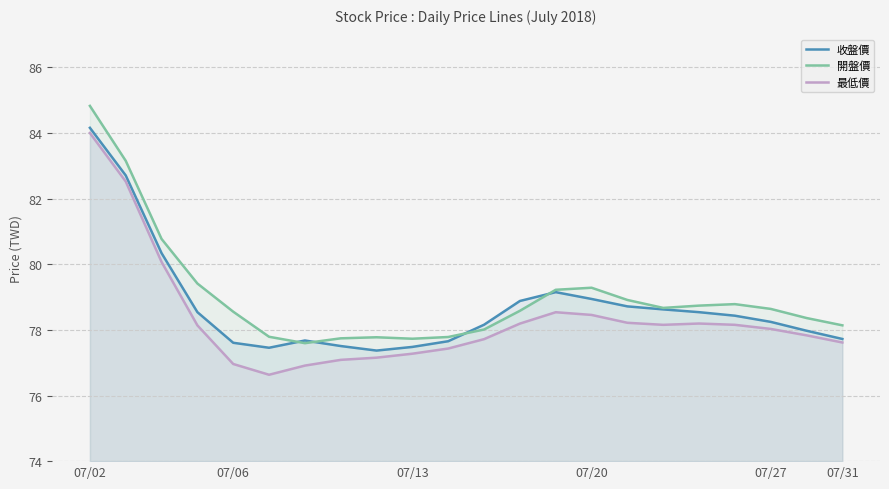

True or false: 開盤價 has a value of 79.3 at 07/20.

True